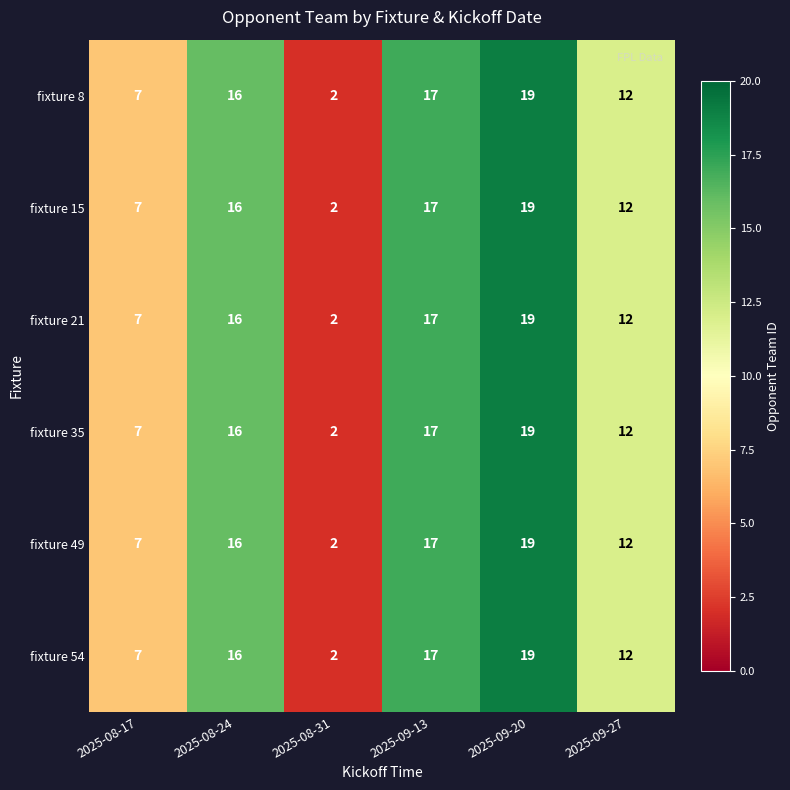

At how many categories does at least one series exceed 5?

5